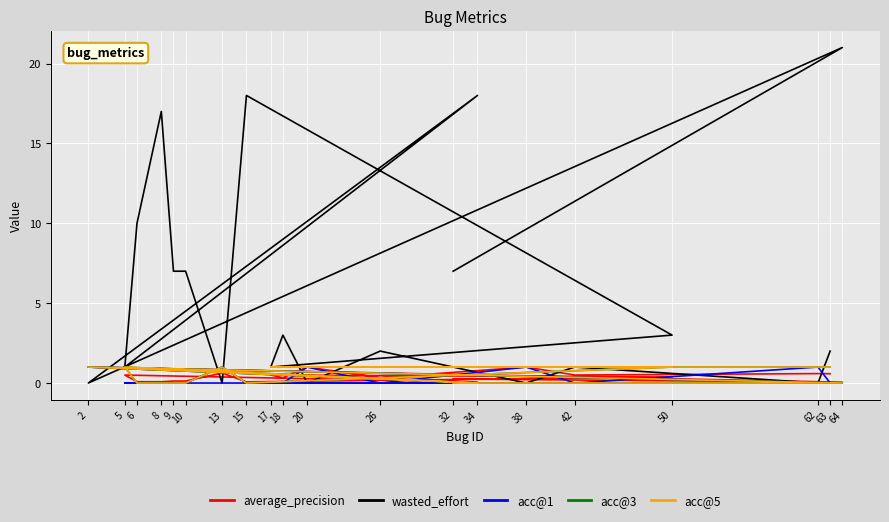

Is it true that acc@1 equals -0.7 at 26?

False